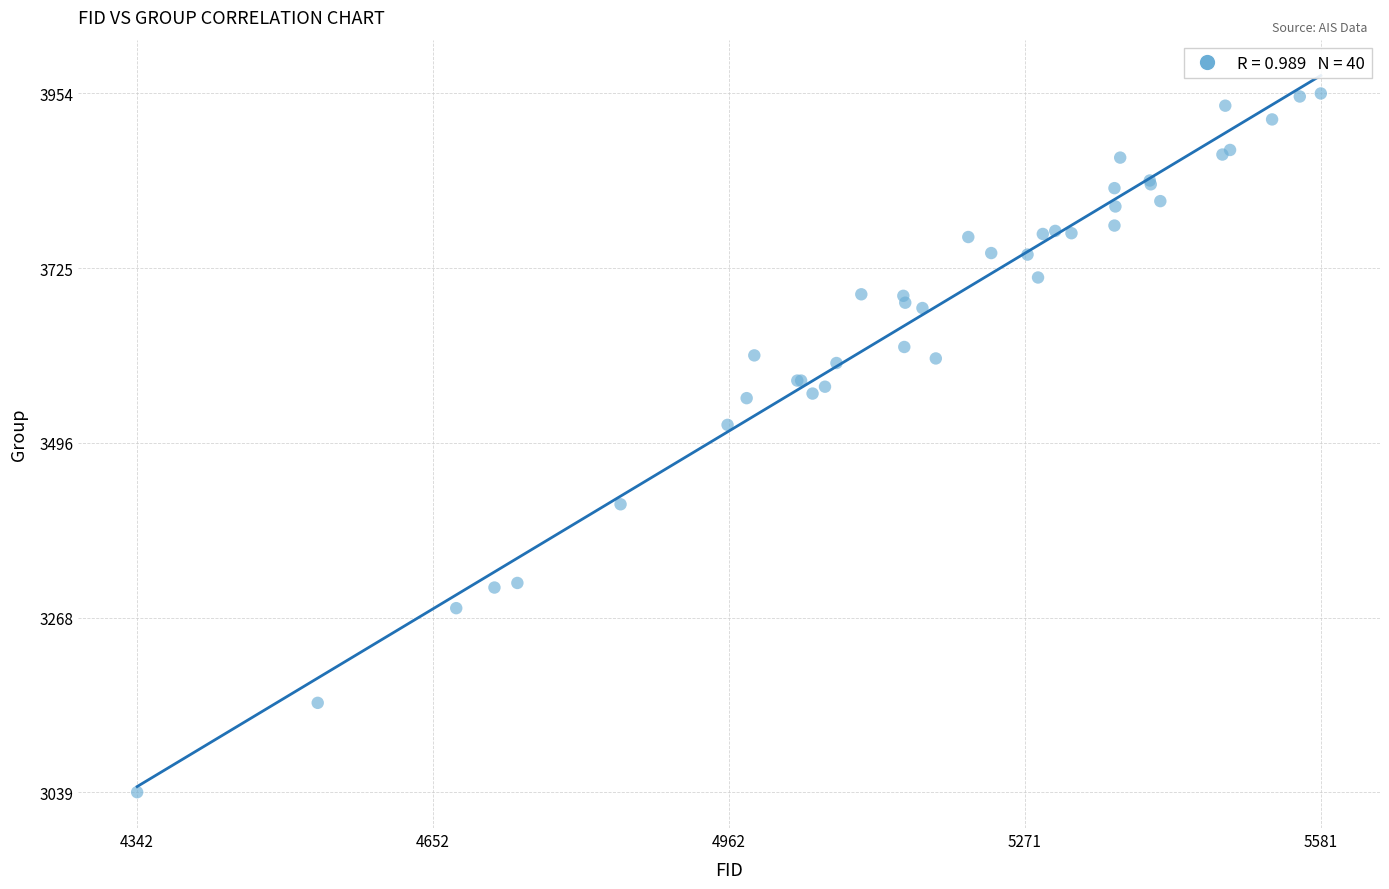

What Y value in the scatter plot is closest to 3496?

3520